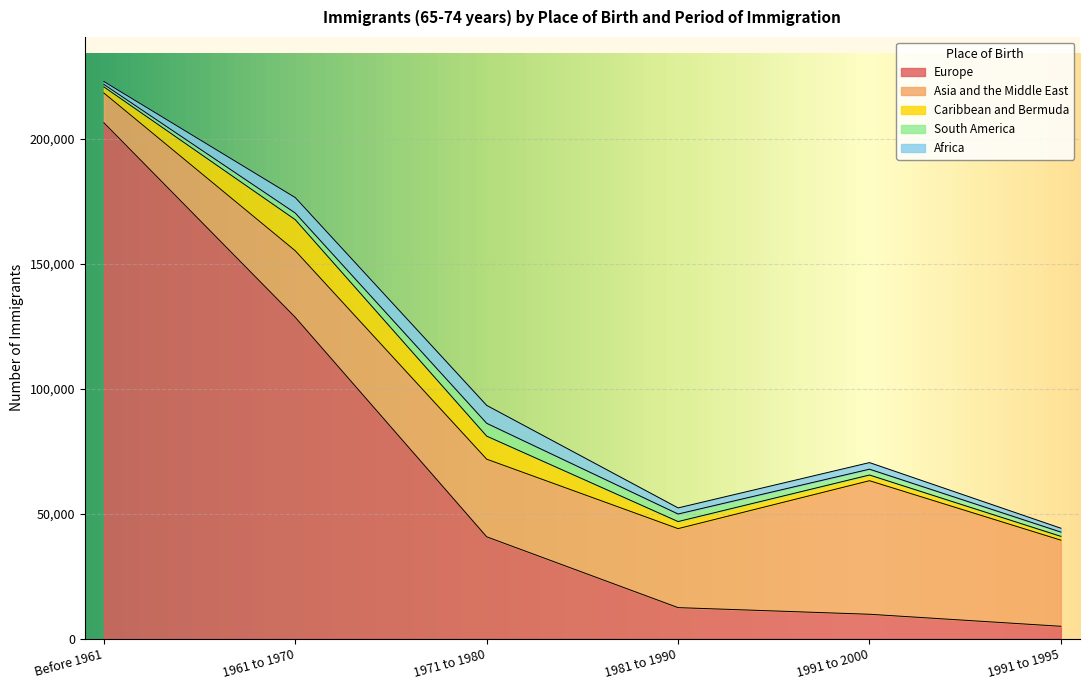

Between 1971 to 1980 and Before 1961, which is larger?

Before 1961